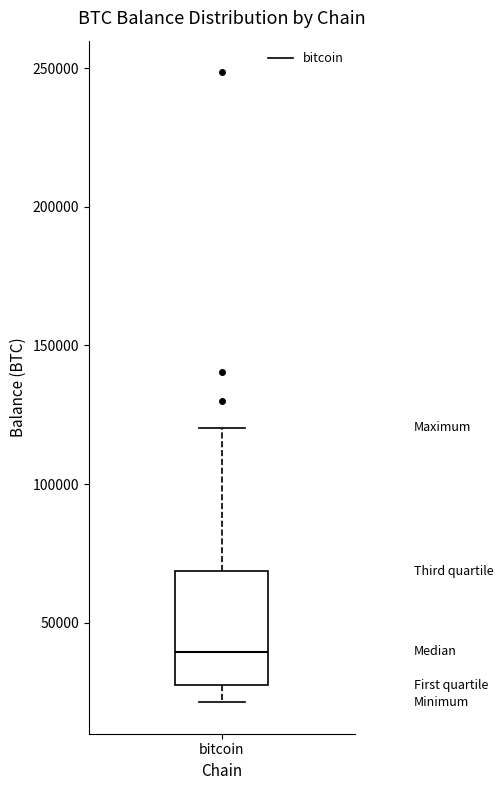

Transcribe this box plot: give where the median line is, the range the box spans, and where the two whiskers end, as read against the y-axis. The values are not printed on the chart, so give them approximately, as read against the axis.

median 40000, box 25000 to 70000, whiskers 20000 to 120000